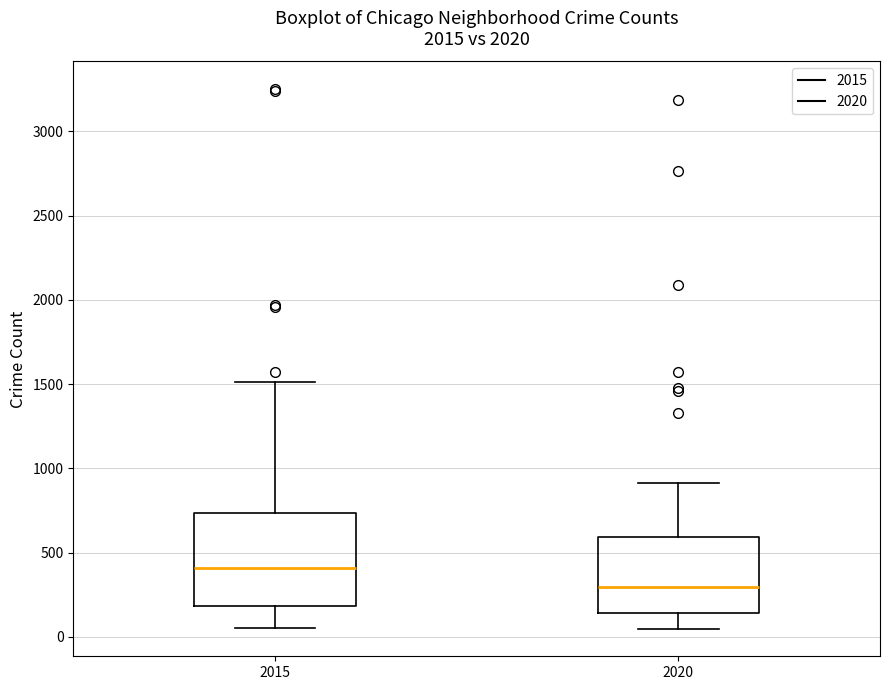

Which box is the tallest, from its lower edge to its upper edge?

2015